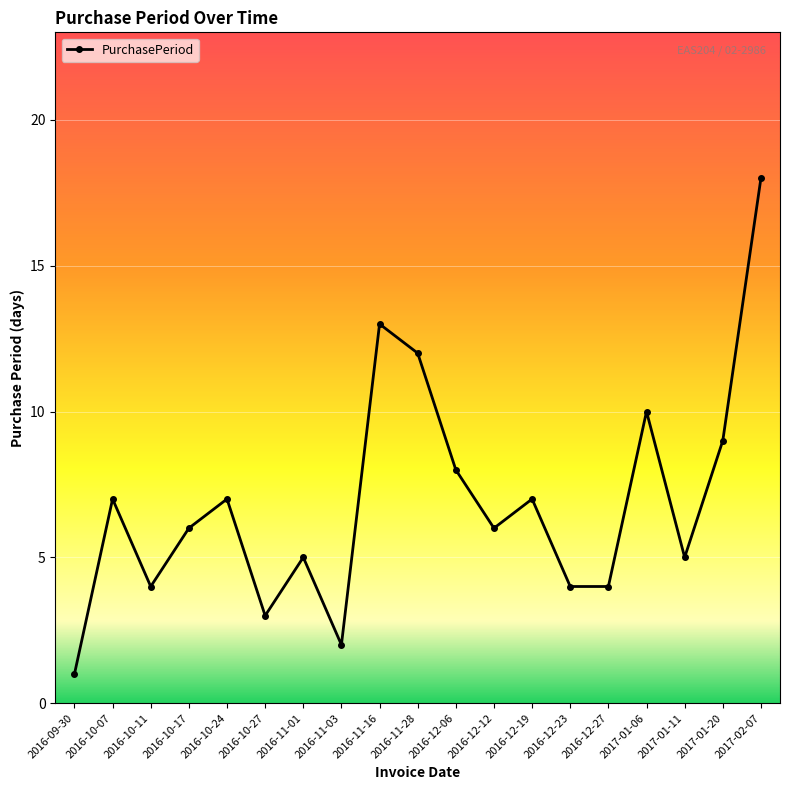

How many data points does each series have?

19